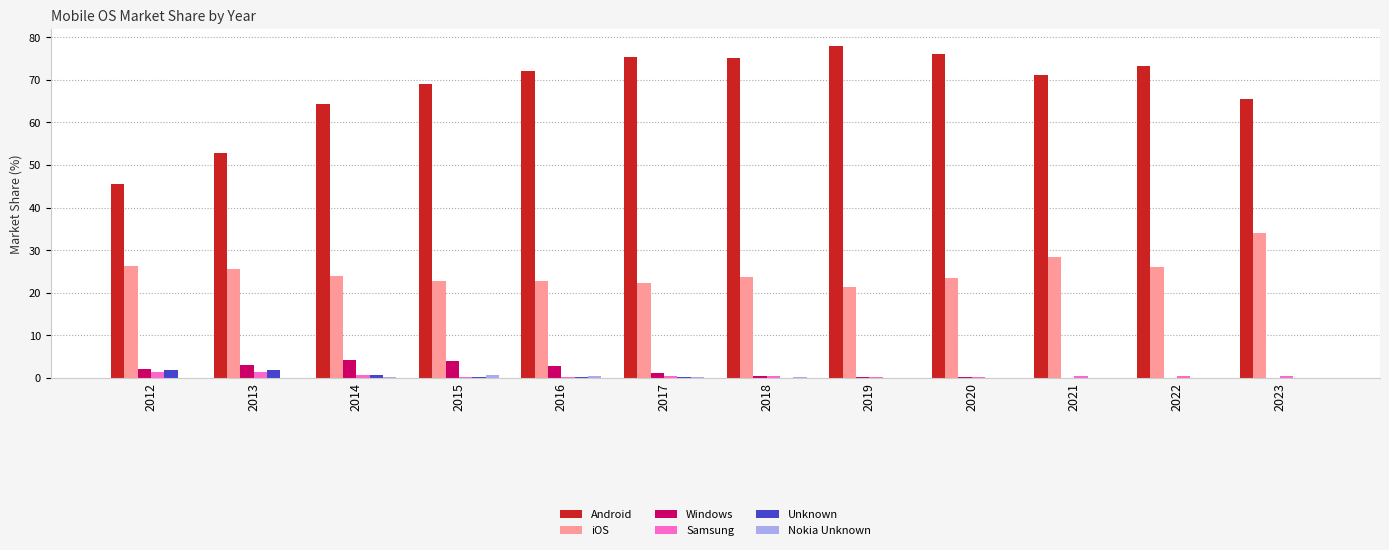

Which series has the largest total across all categories?

Android